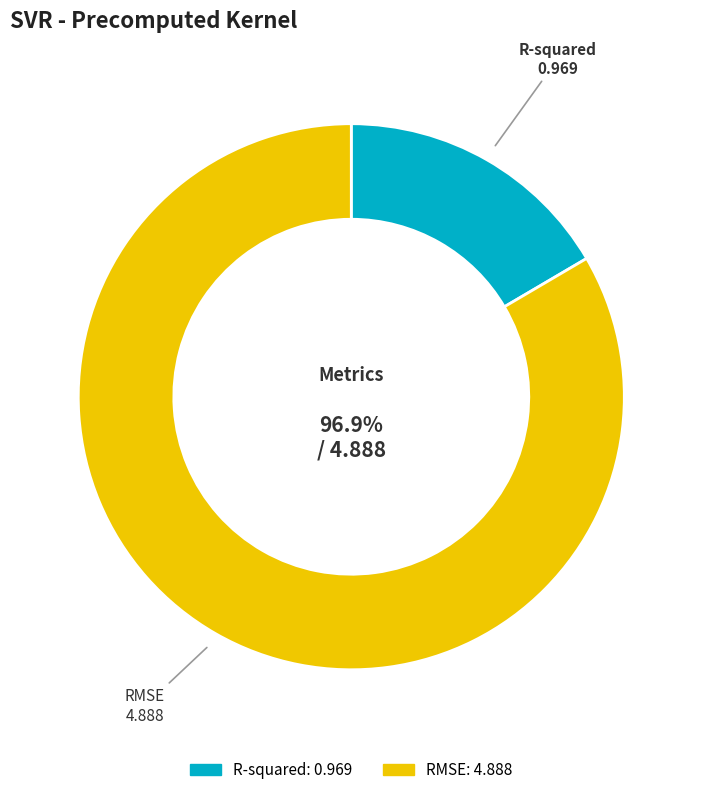

What is the largest slice in the pie chart?

RMSE